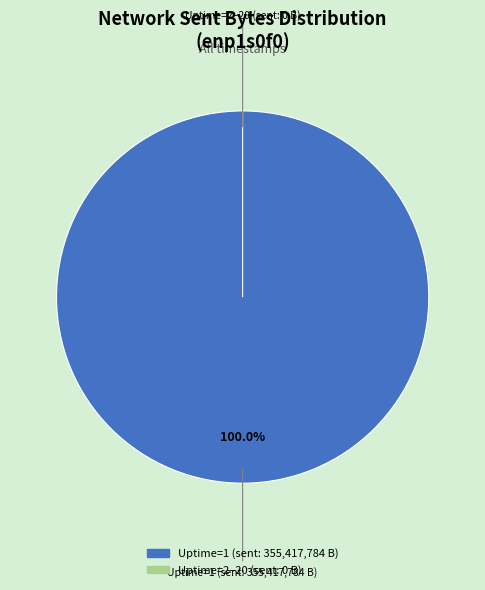

Is it true that Uptime=8 is 1% of the pie?

False